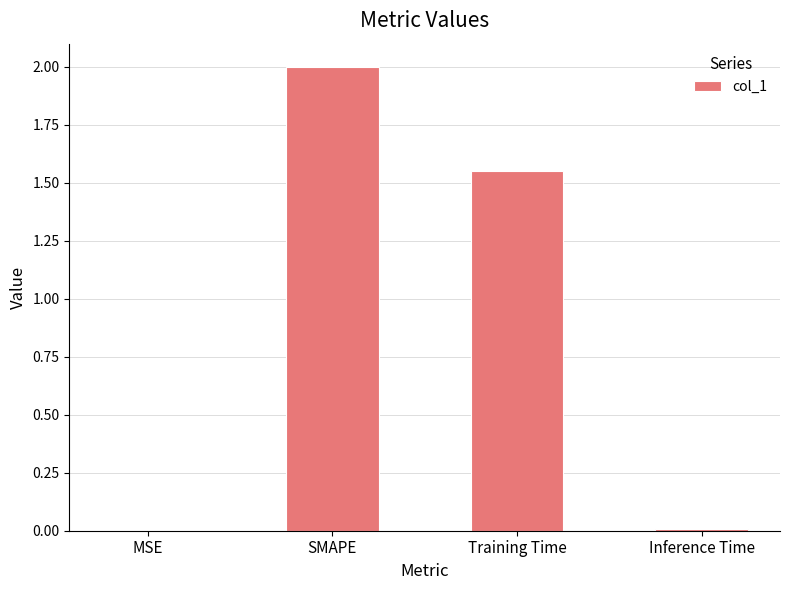

Which has a higher value, Inference Time or SMAPE?

SMAPE